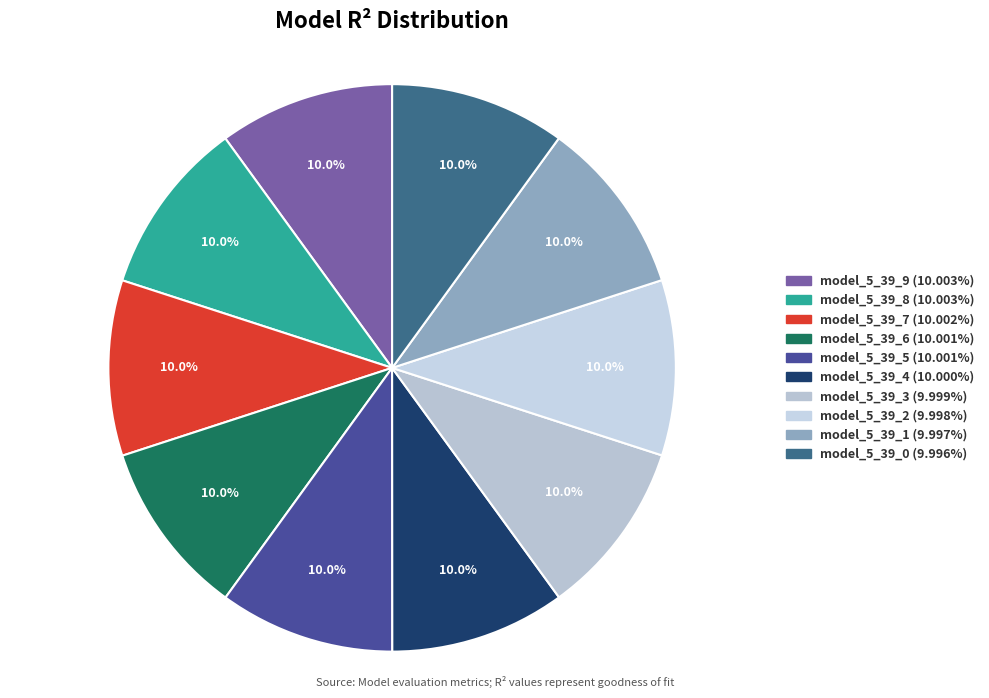

Do model_5_39_5 and model_5_39_4 together represent more than half of the pie?

No